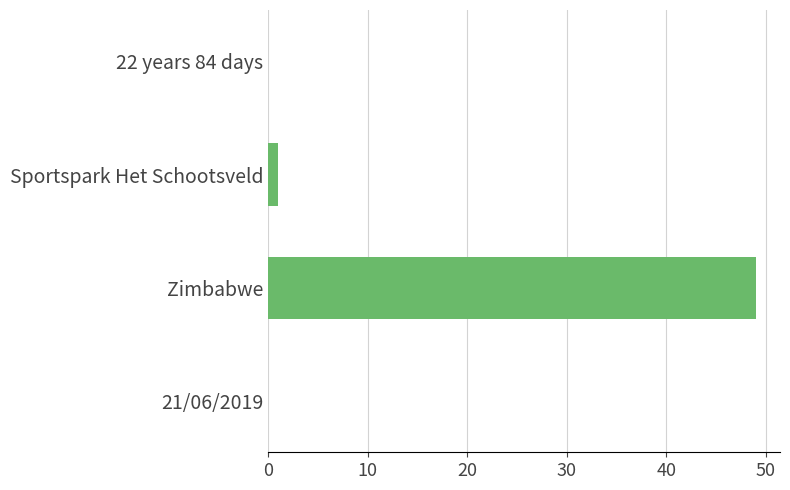

Reading top to bottom, extract all data points from this chart.

22 years 84 days=0	Sportspark Het Schootsveld=1	Zimbabwe=49	21/06/2019=0